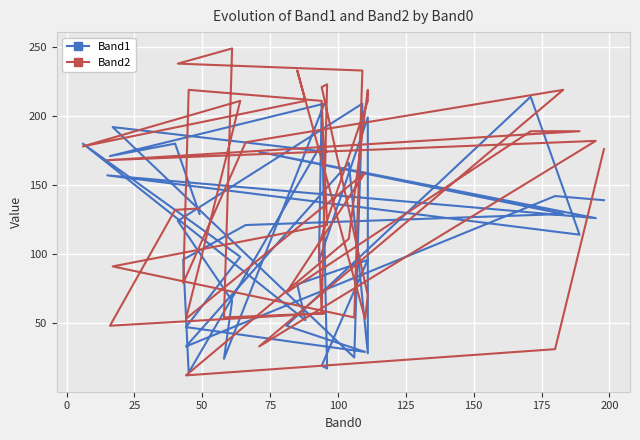

The value of Band1 at 125 is 124. True or false?

True